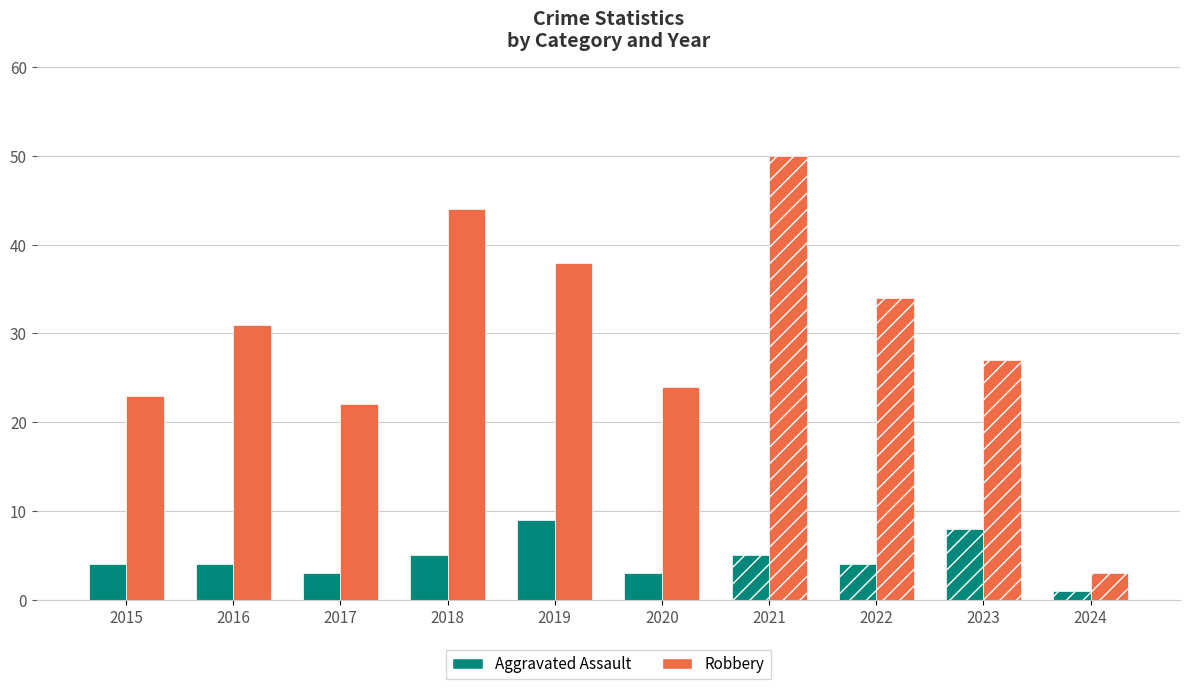

Does the chart contain stacked bars?

No